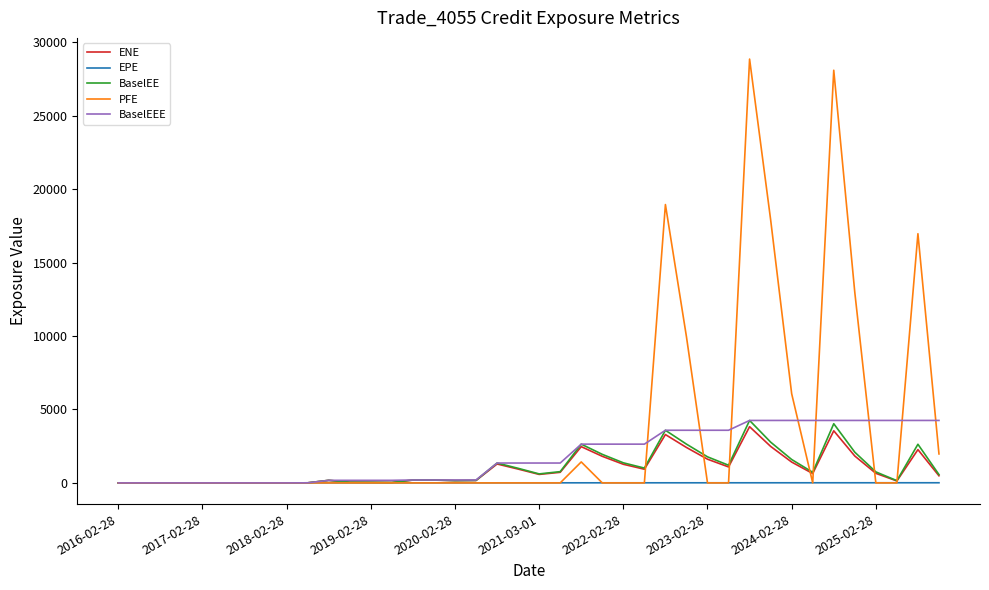

Which series has the largest range (max minus min)?

PFE